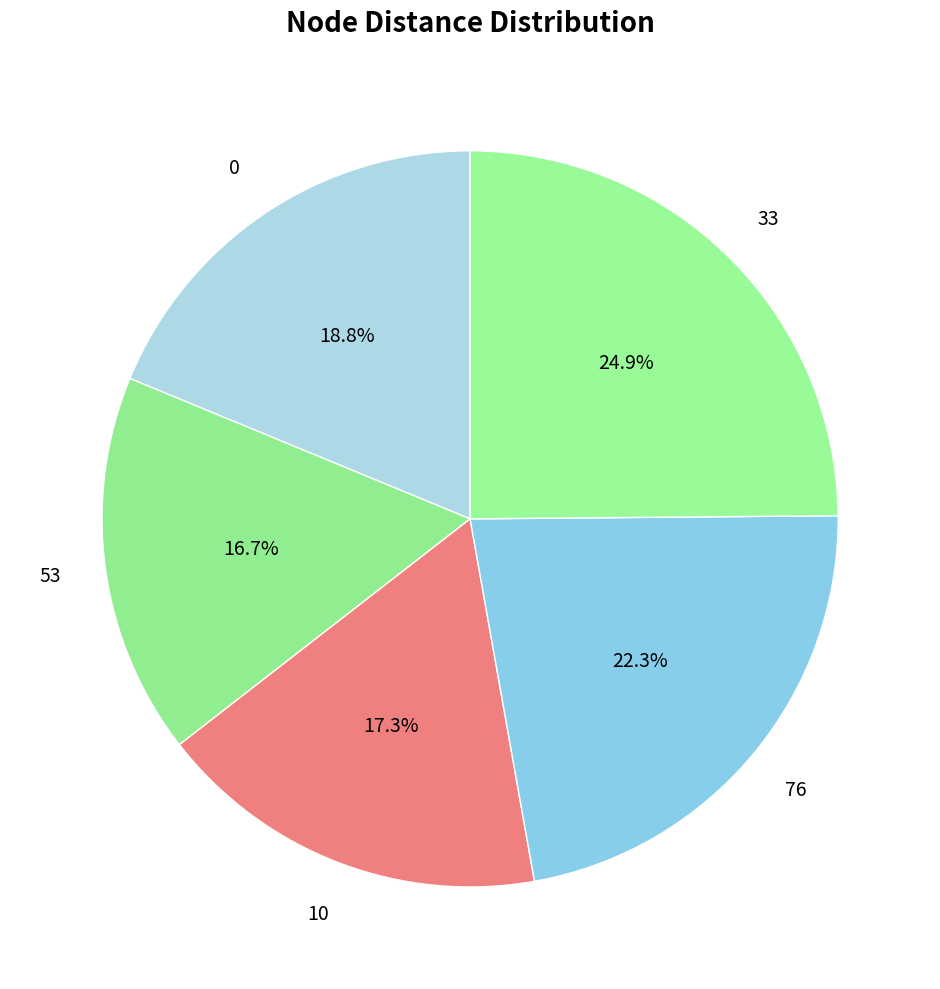

Rank the categories by value from lowest to highest.

53, 10, 0, 76, 33